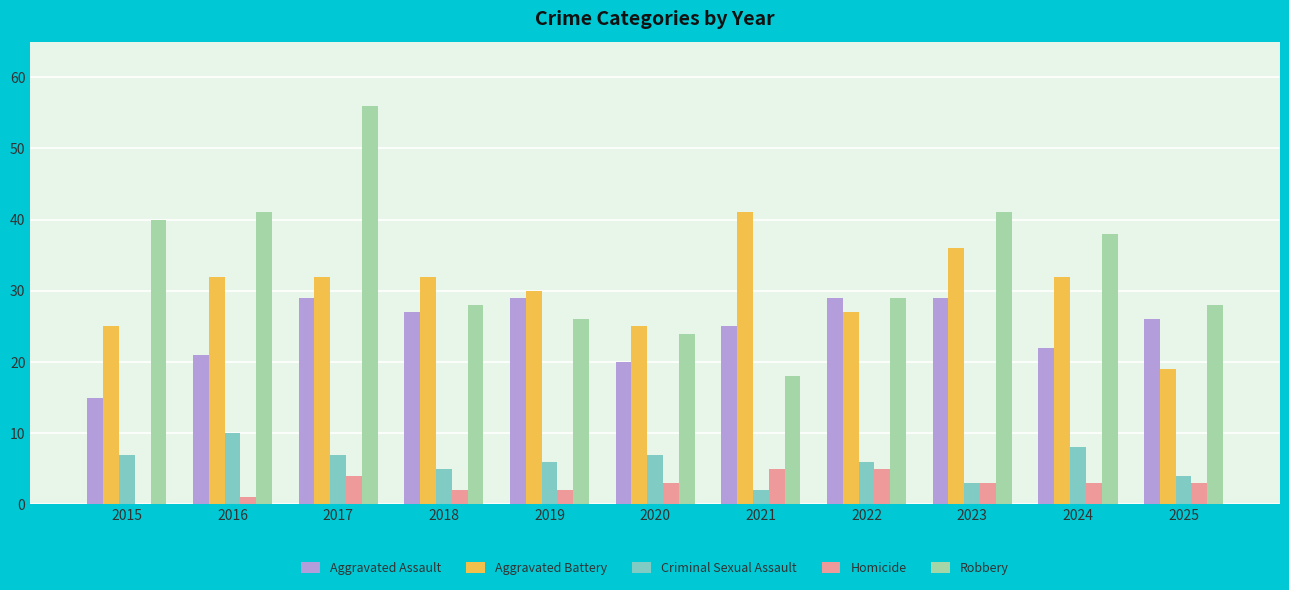

What is the average value of the Robbery series?

34